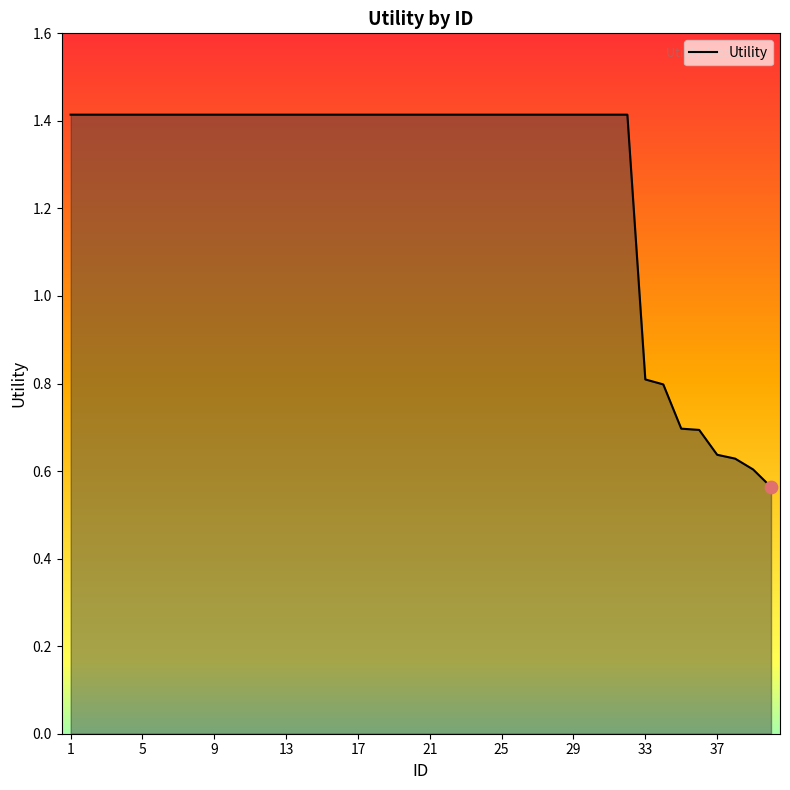

What is the difference between the maximum and minimum values?

0.9